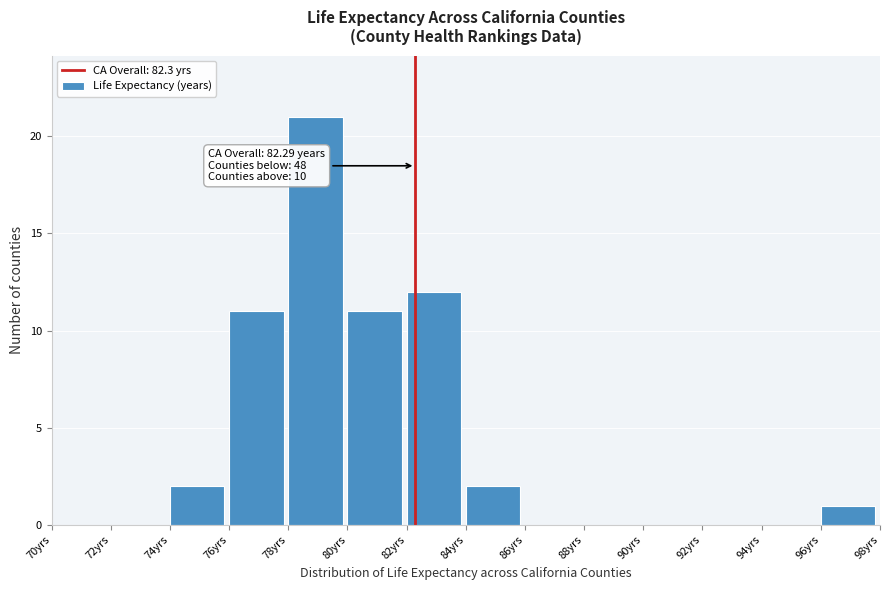

Over which range of the x-axis is the bar tallest?

78 to 80